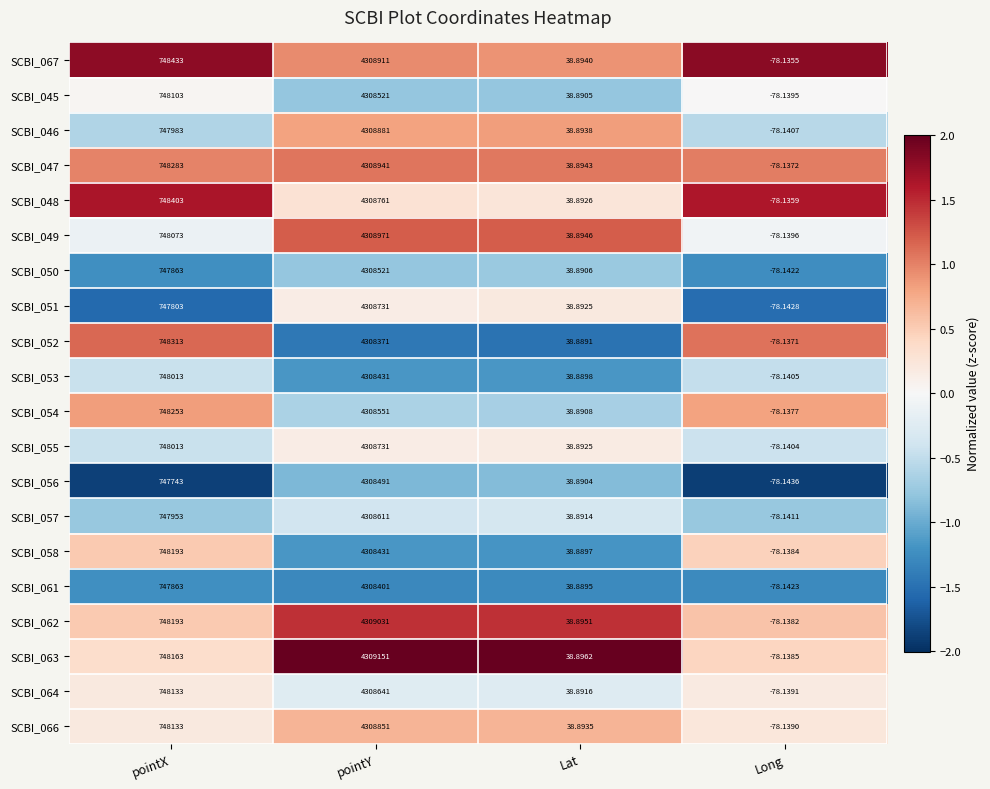

At which category does the chart reach its peak across all series?

pointY